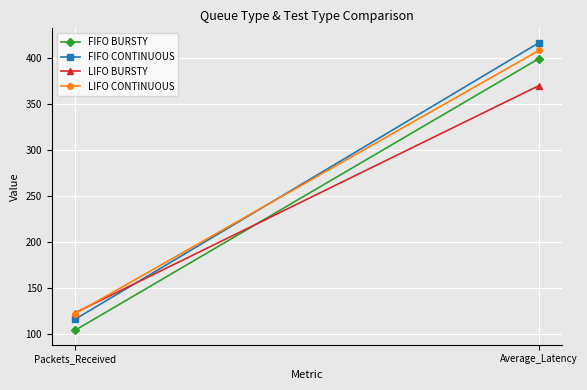

At which label does FIFO BURSTY reach its peak?

Average_Latency